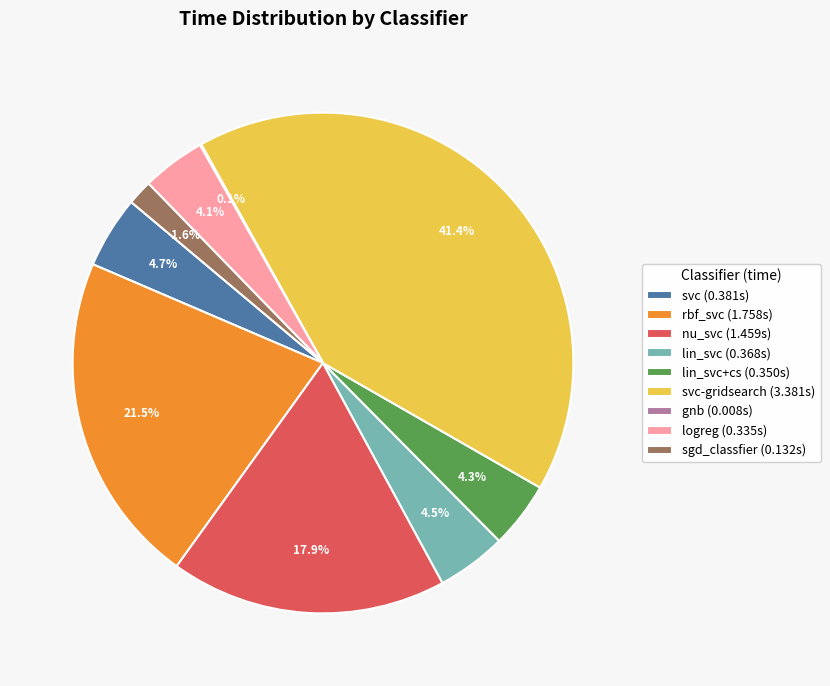

What portion of the pie excludes sgd_classfier (0.132s)?

98.4%